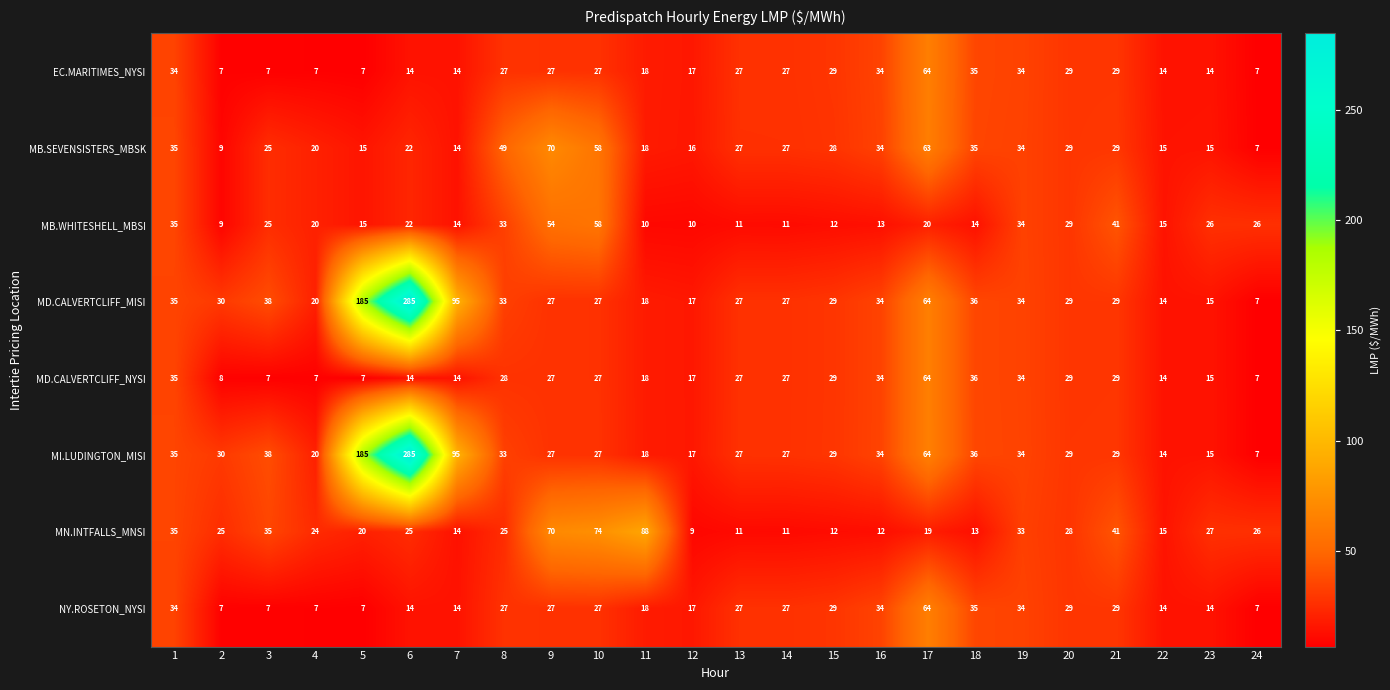

At how many categories does at least one series exceed 283?

1